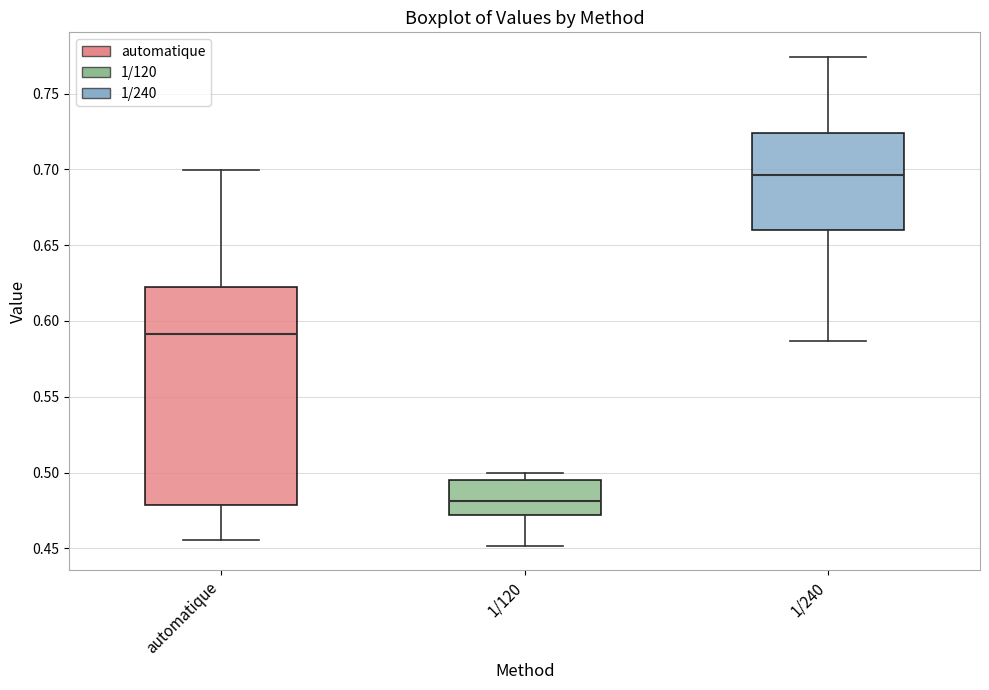

Reading left to right, read every box against the y-axis: the position of its median line, the range the box covers, and the ends of its whiskers. The values are not printed on the chart, so give them approximately, as read against the axis.

automatique: median 0.590, box 0.480 to 0.620, whiskers 0.455 to 0.700
1/120: median 0.480, box 0.470 to 0.495, whiskers 0.450 to 0.500
1/240: median 0.695, box 0.660 to 0.725, whiskers 0.585 to 0.775